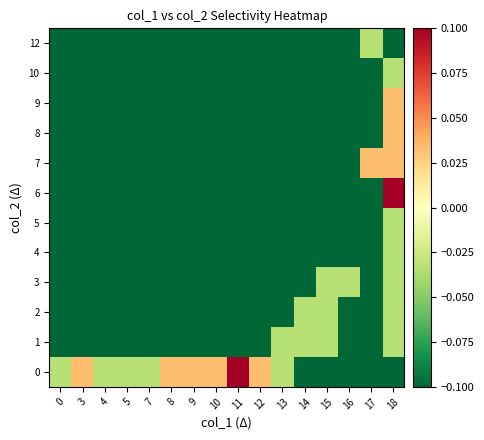

At 3, list the series in order from smallest to largest.

1, 2, 3, 4, 5, 6, 7, 8, 9, 10, 12, 0